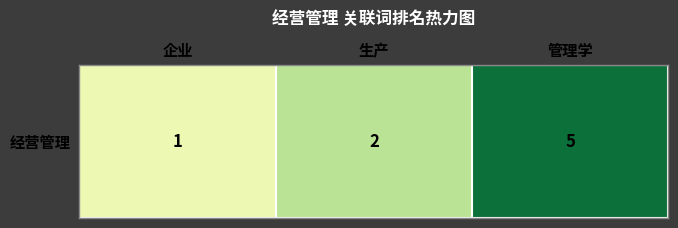

Which has a higher value, 管理学 or 生产?

管理学